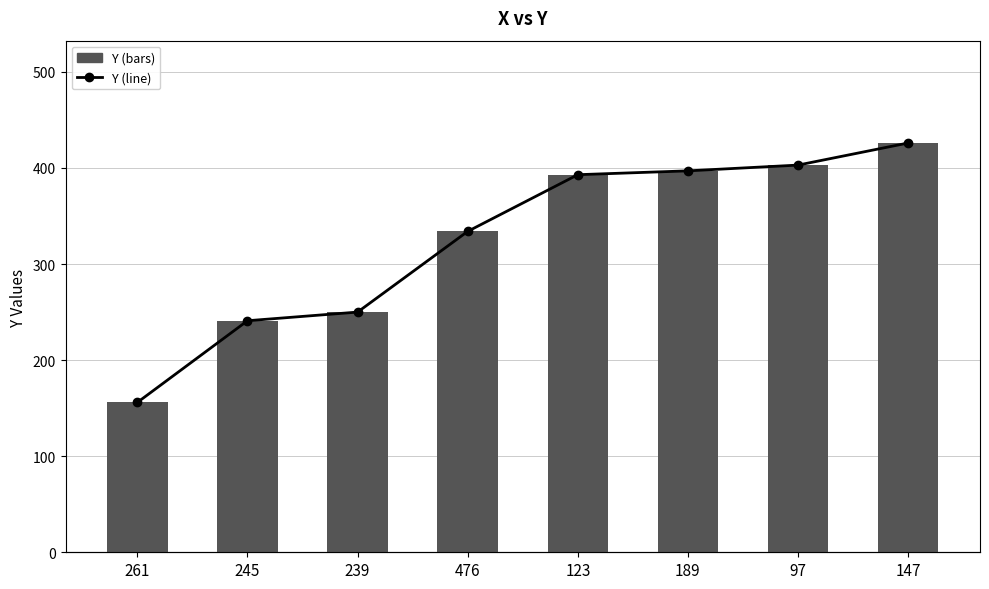

Between 245 and 123, which series saw the biggest shift?

Y